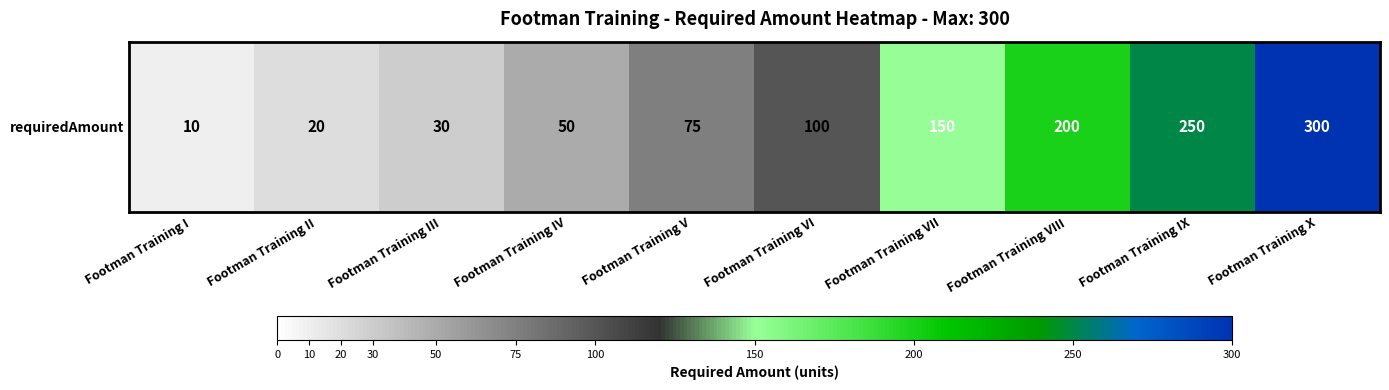

Approximately how many times larger is the value at Footman Training IV compared to Footman Training III?

1.7